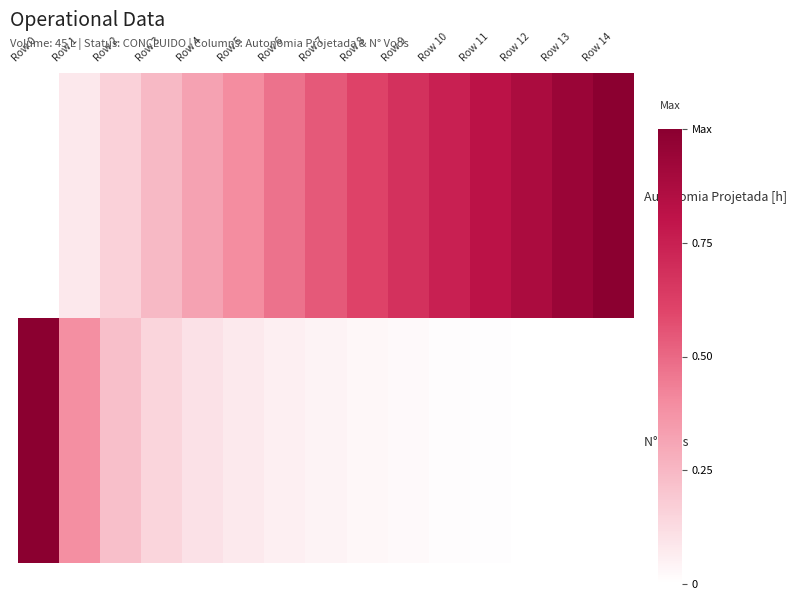

Reading left to right, list all the values displayed in this chart.

Autonomia Projetada [h]: Row 0=0.0	Row 1=0.1	Row 2=0.2	Row 3=0.2	Row 4=0.3	Row 5=0.4	Row 6=0.5	Row 7=0.5	Row 8=0.6	Row 9=0.7	Row 10=0.7	Row 11=0.8	Row 12=0.9	Row 13=0.9	Row 14=1.0
N° Voos: Row 0=1.0	Row 1=0.4	Row 2=0.2	Row 3=0.1	Row 4=0.1	Row 5=0.1	Row 6=0.1	Row 7=0.0	Row 8=0.0	Row 9=0.0	Row 10=0.0	Row 11=0.0	Row 12=0.0	Row 13=0.0	Row 14=0.0